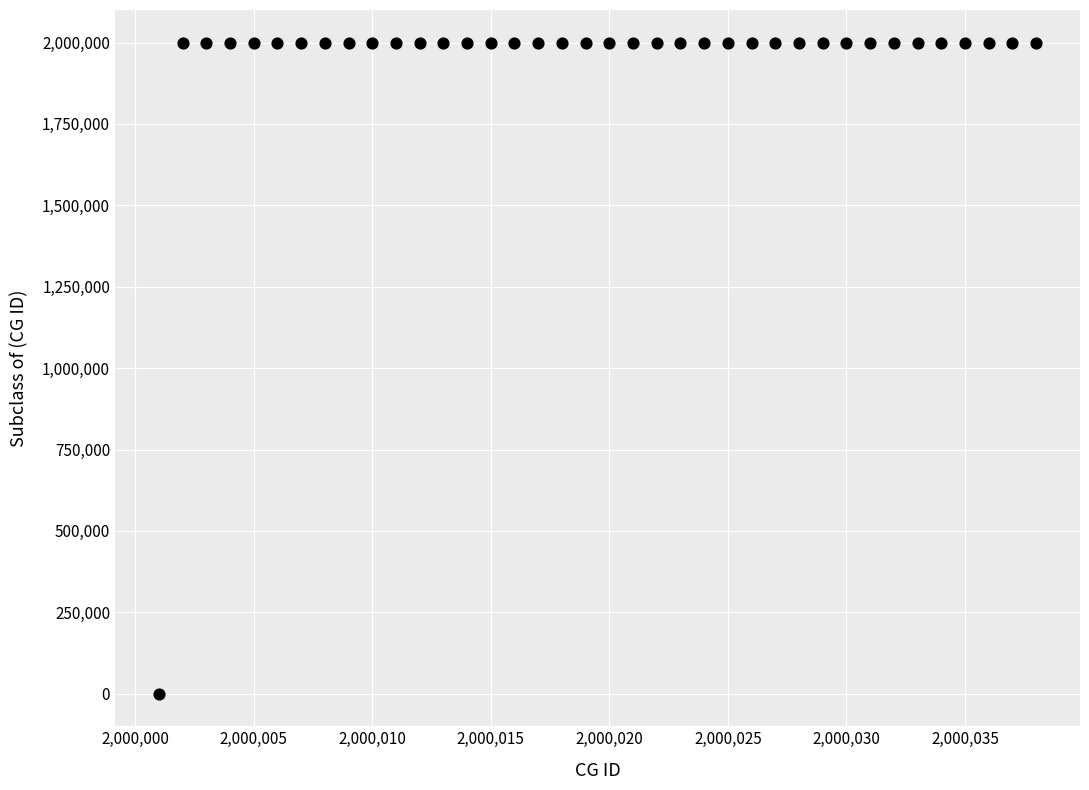

What is the range of Y values (max minus min)?

2000037